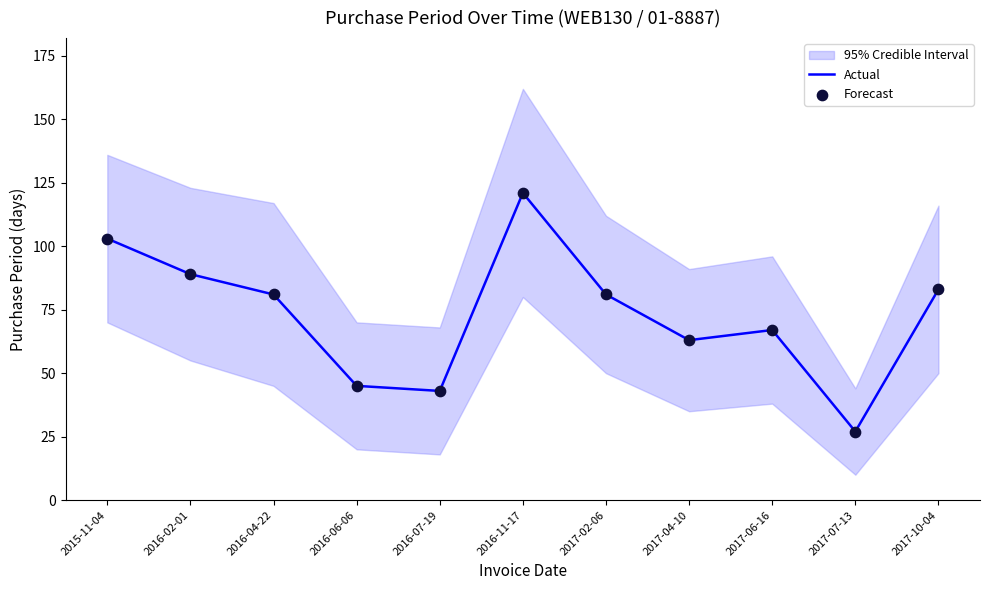

Which series has the largest total across all categories?

Actual